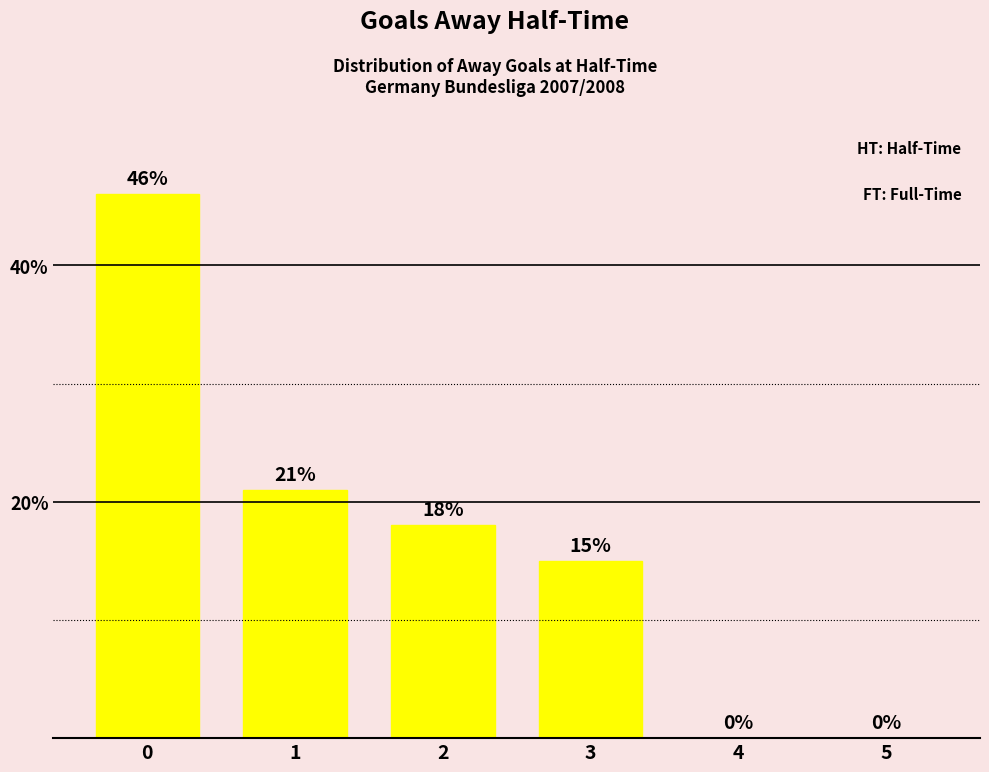

Is it true that the value at 0 is 78?

False